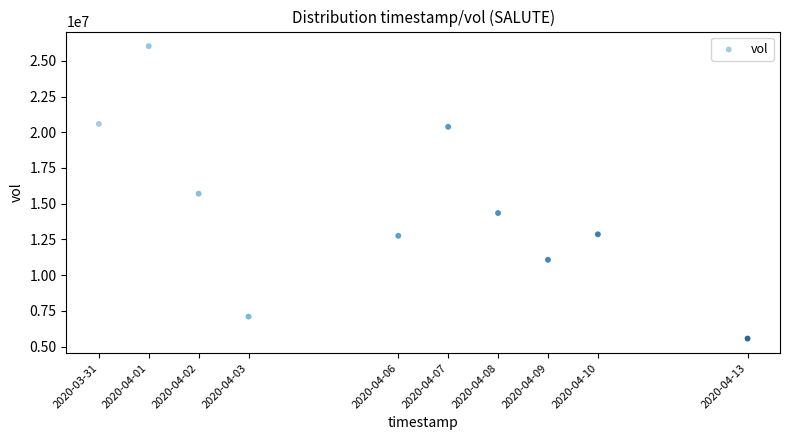

What is the average X value?

1586122560